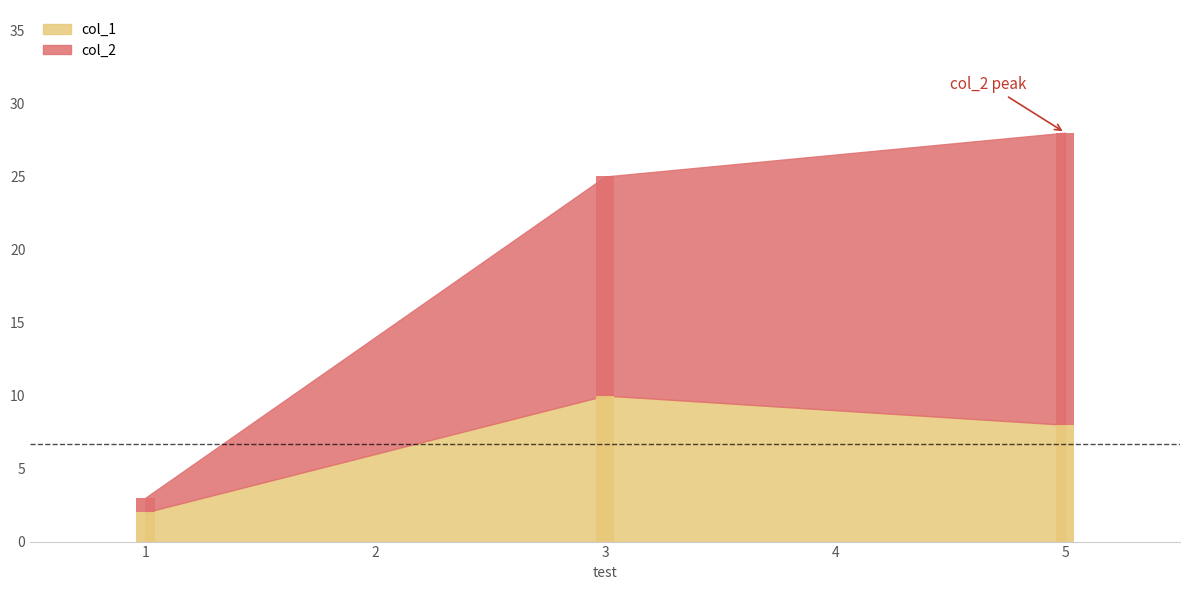

What is the difference between the maximum and minimum values in the col_2 series?

19